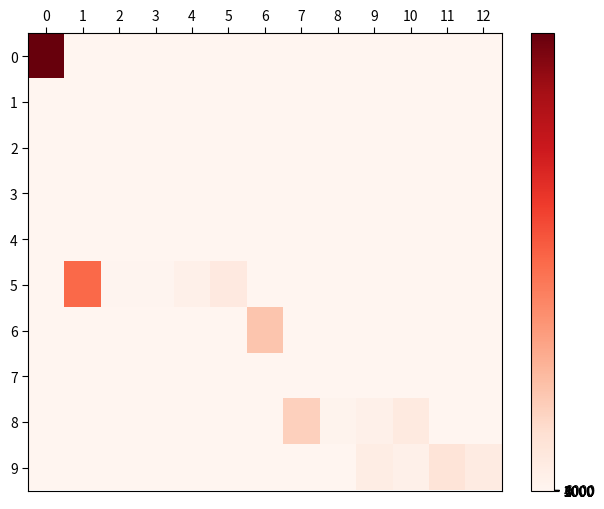

Reading left to right, extract all data points from this chart.

0: 0=4584599.0	1=0.0	2=0.0	3=0.0	4=0.0	5=0.0	6=0.0	7=0.0	8=0.0	9=0.0	10=0.0	11=0.0	12=0.0
1: 0=0.0	1=0.0	2=0.0	3=0.0	4=0.0	5=0.0	6=0.0	7=0.0	8=0.0	9=0.0	10=0.0	11=0.0	12=0.0
2: 0=0.0	1=0.0	2=0.0	3=0.0	4=0.0	5=0.0	6=0.0	7=0.0	8=0.0	9=0.0	10=0.0	11=0.0	12=0.0
3: 0=0.0	1=0.0	2=0.0	3=0.0	4=0.0	5=0.0	6=0.0	7=0.0	8=0.0	9=0.0	10=0.0	11=0.0	12=0.0
4: 0=0.0	1=0.0	2=0.0	3=0.0	4=0.0	5=0.0	6=0.0	7=0.0	8=0.0	9=0.0	10=0.0	11=0.0	12=0.0
5: 0=0.0	1=2295898.5	2=28800.0	3=27016.5	4=131442.5	5=316784.0	6=0.0	7=0.0	8=0.0	9=0.0	10=0.0	11=0.0	12=0.0
6: 0=0.0	1=0.0	2=0.0	3=0.0	4=0.0	5=0.0	6=993556.5	7=0.0	8=0.0	9=0.0	10=0.0	11=0.0	12=0.0
7: 0=0.0	1=0.0	2=0.0	3=0.0	4=0.0	5=0.0	6=0.0	7=0.0	8=0.0	9=0.0	10=0.0	11=0.0	12=0.0
8: 0=0.0	1=0.0	2=0.0	3=0.0	4=0.0	5=0.0	6=0.0	7=808200.5	8=54001.0	9=127797.5	10=298801.0	11=0.0	12=0.0
9: 0=0.0	1=0.0	2=0.0	3=0.0	4=0.0	5=0.0	6=0.0	7=0.0	8=0.0	9=232200.5	10=126000.5	11=451808.5	12=261001.0